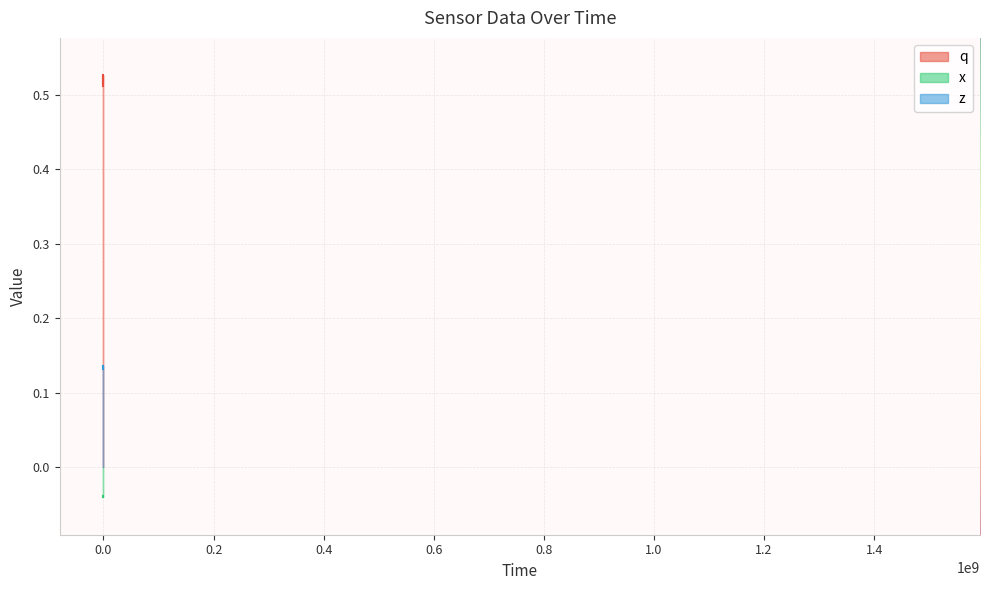

Where is the first local maximum for x?

0.6